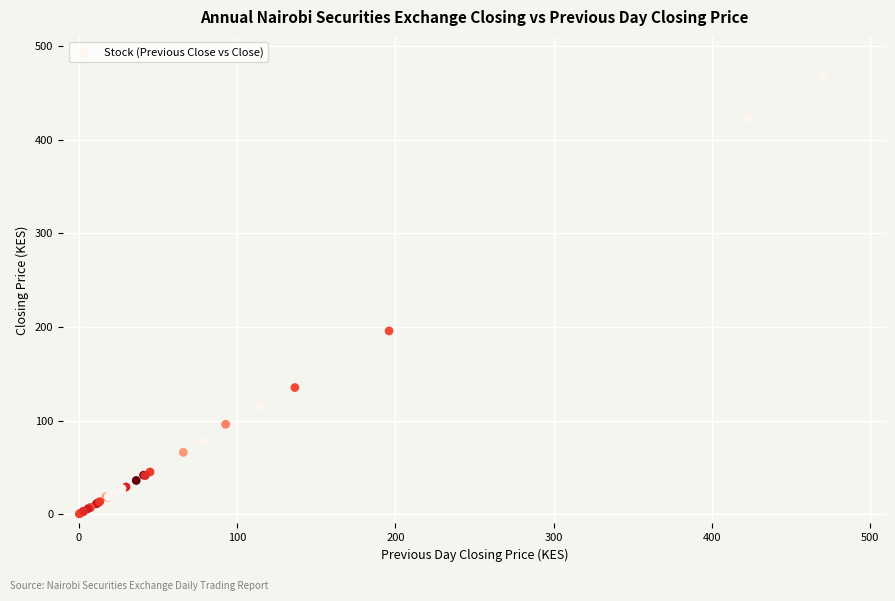

What Y value in the scatter plot is closest to 235?

195.8